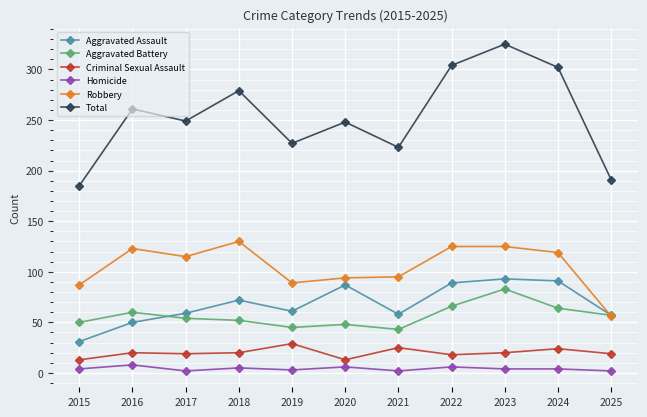

What is the difference between the maximum and minimum values in the Criminal Sexual Assault series?

16